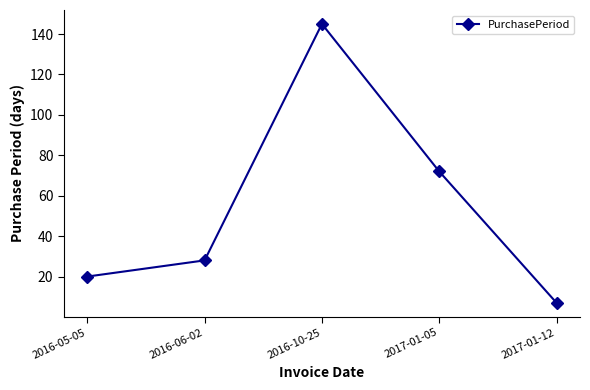

How many points are higher than both their immediate neighbors (excluding endpoints)?

1